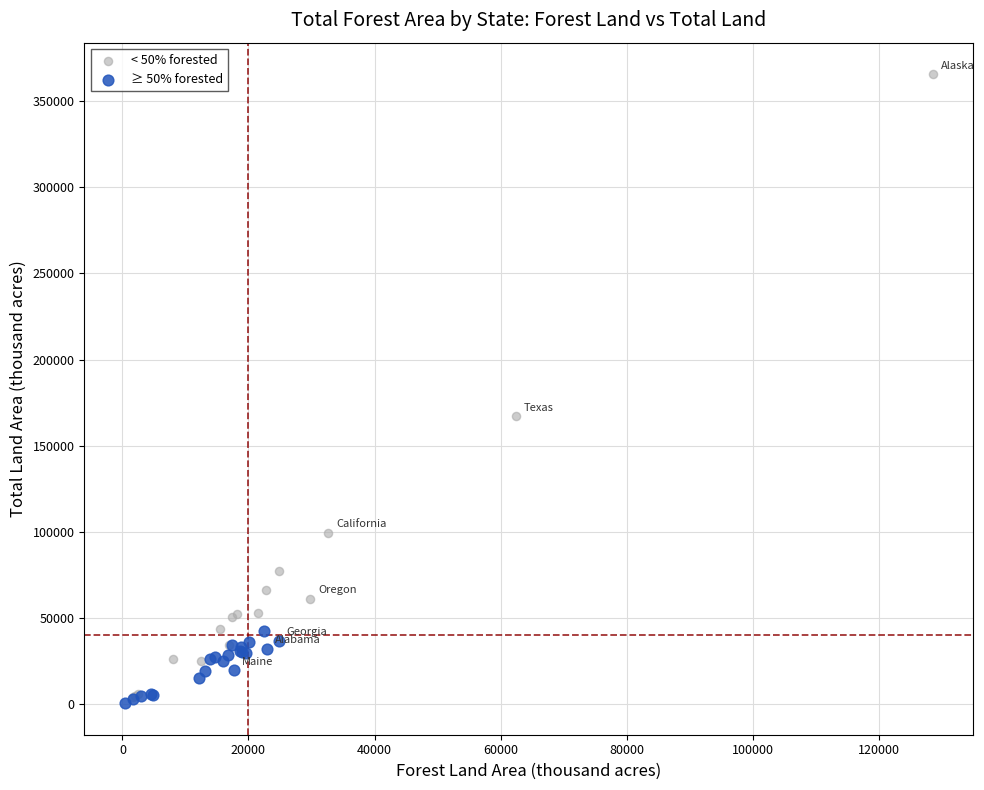

Which series has the largest Y range (max minus min)?

< 50% forested